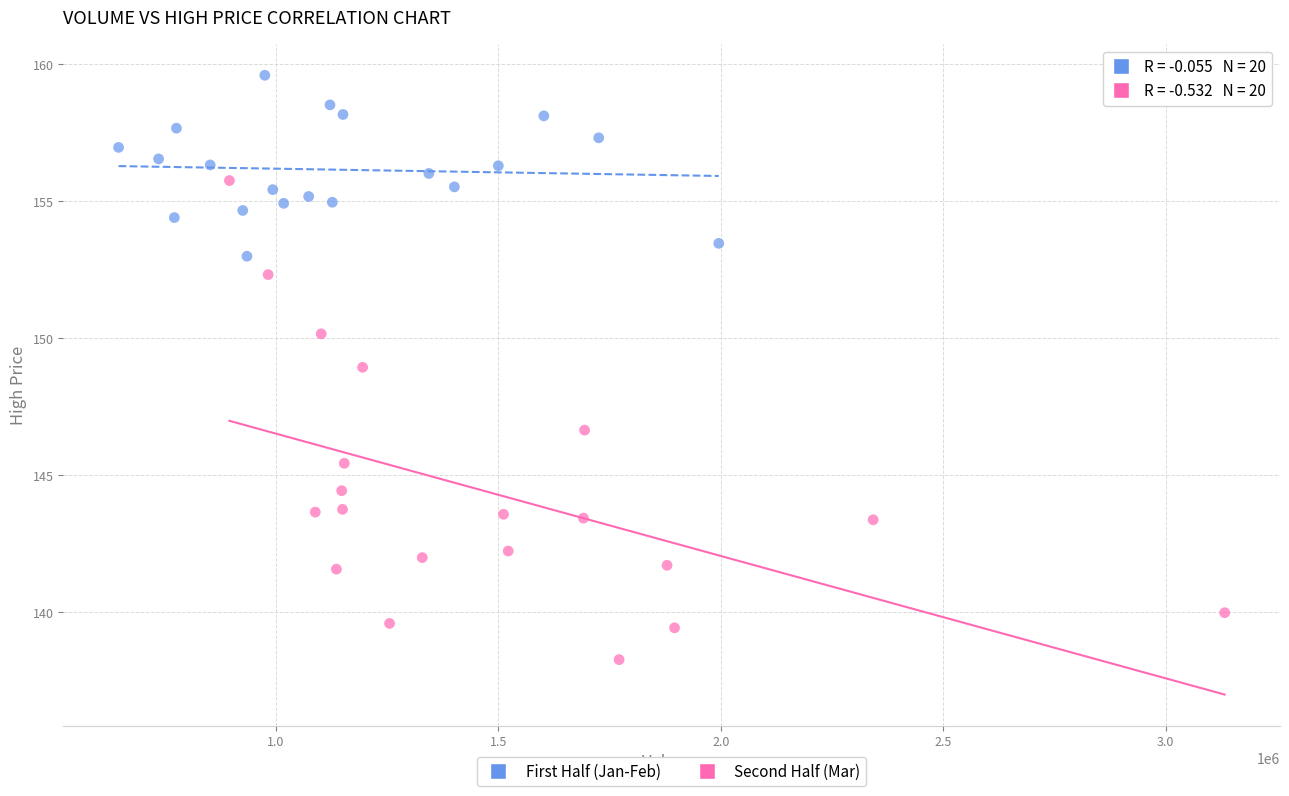

Which series has the widest spread of Y values?

Second Half (Mar)